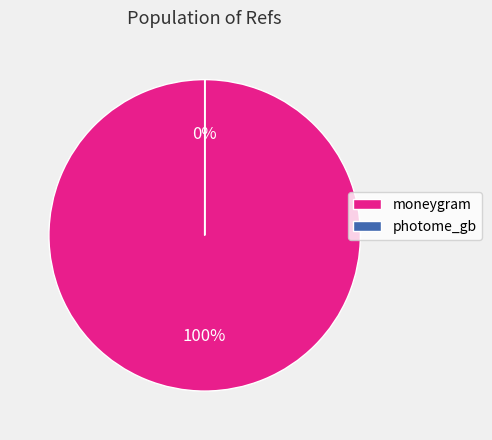

What is the largest slice in the pie chart?

moneygram